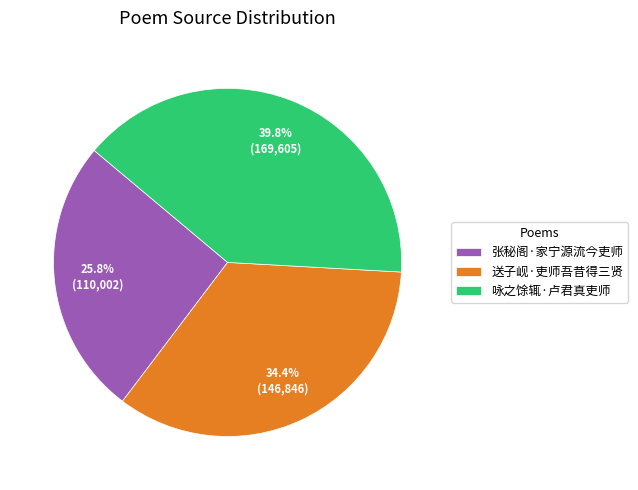

Is it true that 咏之馀辄·卢君真吏师 is 40% of the pie?

True